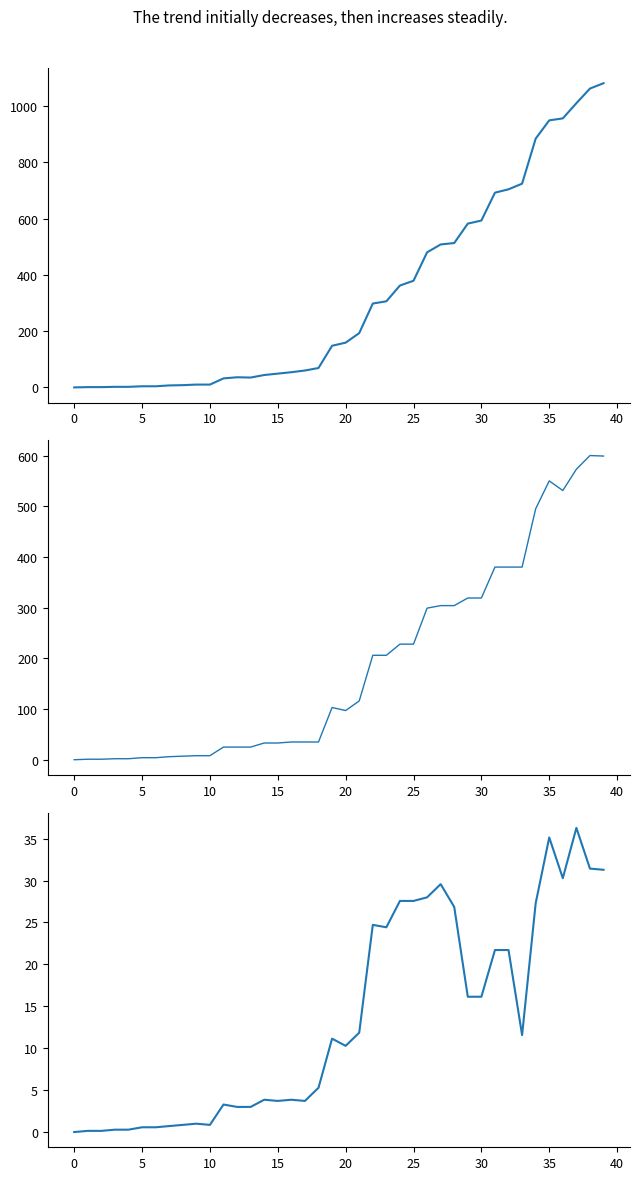

What is the highest value of the one_week_avg_Jefferson series?

36.3